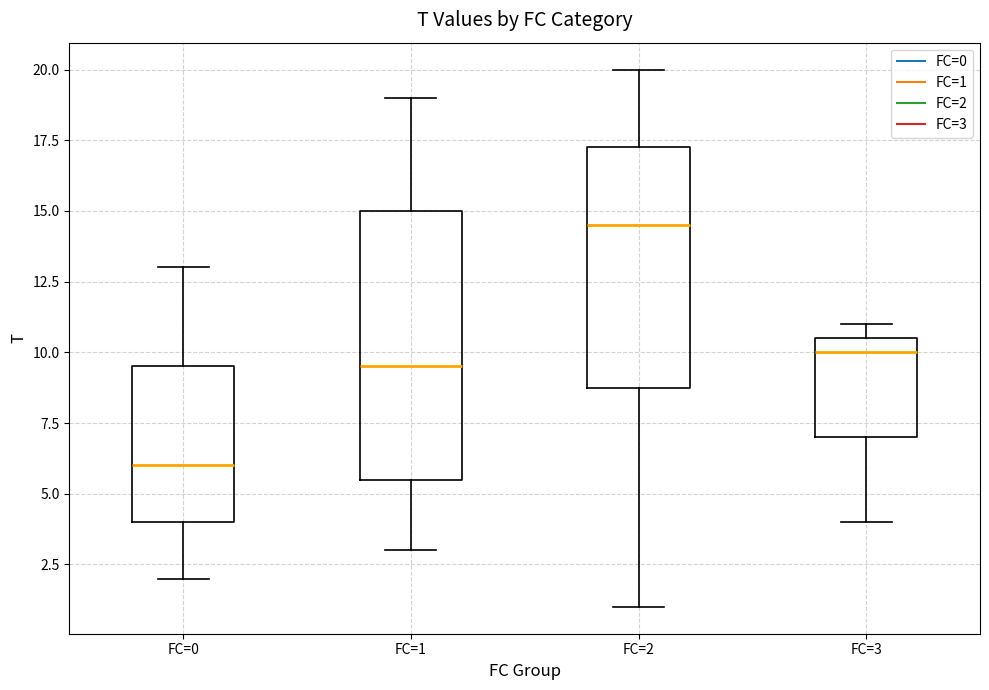

Reading left to right, transcribe this box plot: for each box, give where its median line is, the range the box spans, and where its two whiskers end, as read against the y-axis. The values are not printed on the chart, so give them approximately, as read against the axis.

FC=0: median 6.0, box 4.0 to 9.5, whiskers 2.0 to 13.0
FC=1: median 9.5, box 5.5 to 15.0, whiskers 3.0 to 19.0
FC=2: median 14.5, box 9.0 to 17.5, whiskers 1.0 to 20.0
FC=3: median 10.0, box 7.0 to 10.5, whiskers 4.0 to 11.0